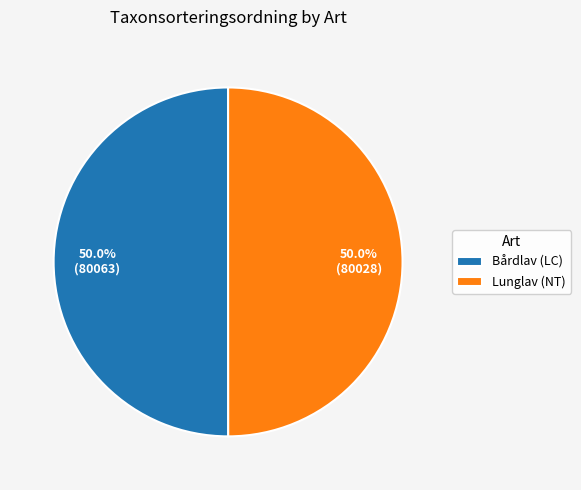

Approximately how many times larger is the value at Bårdlav (LC) compared to Lunglav (NT)?

1.0